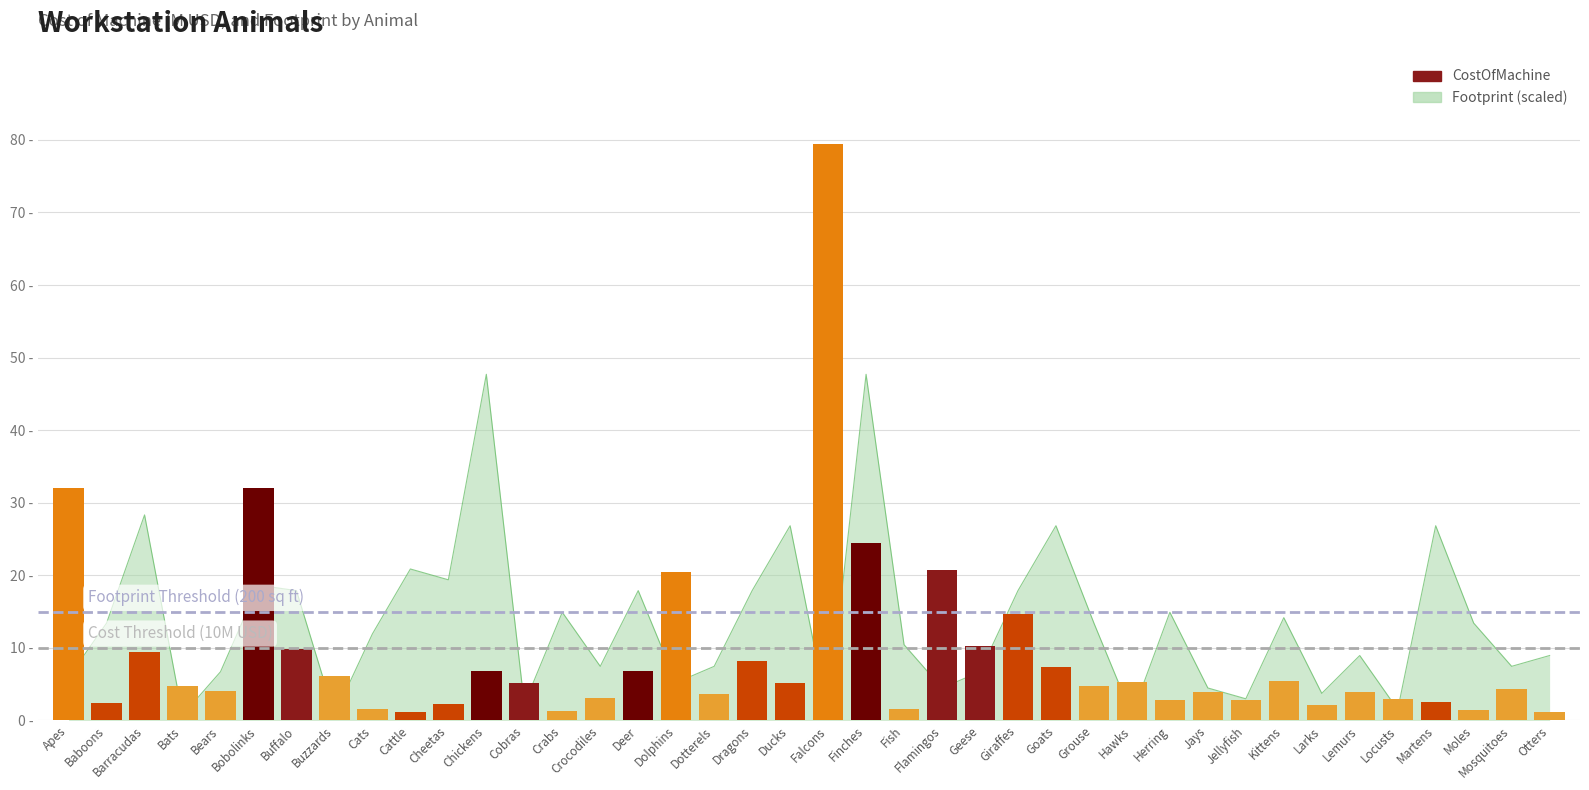

The chart shows a value of 6.8 at Chickens. True or false?

True